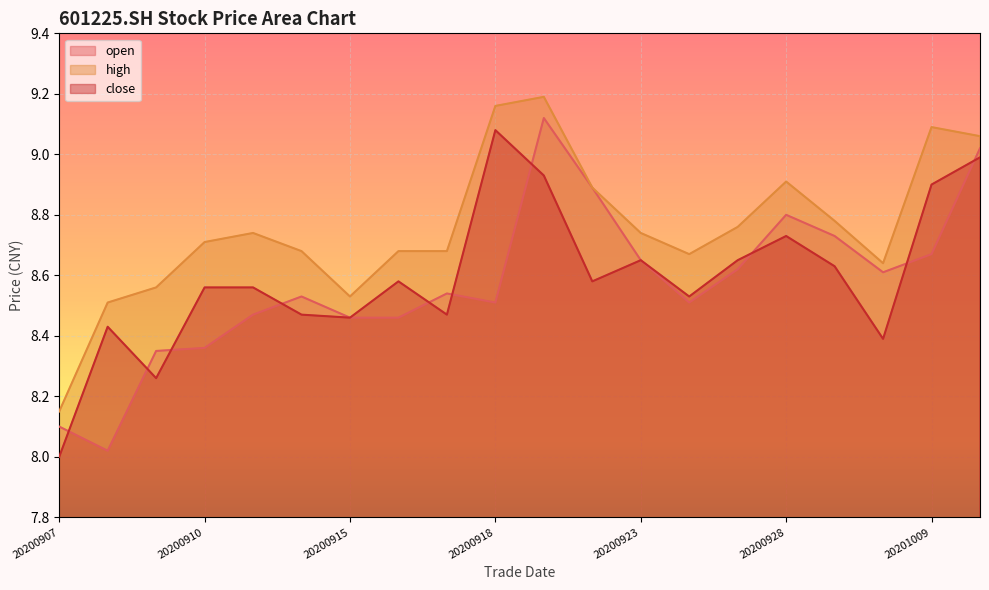

Is it true that high equals 1.8 at 20200922?

False